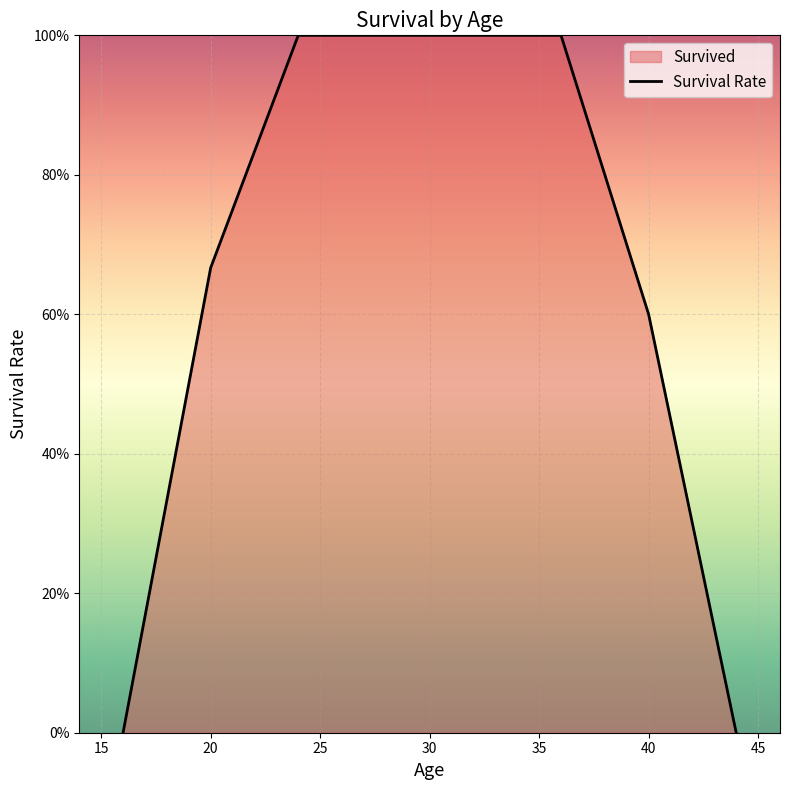

What is the sum of all values?

5.3